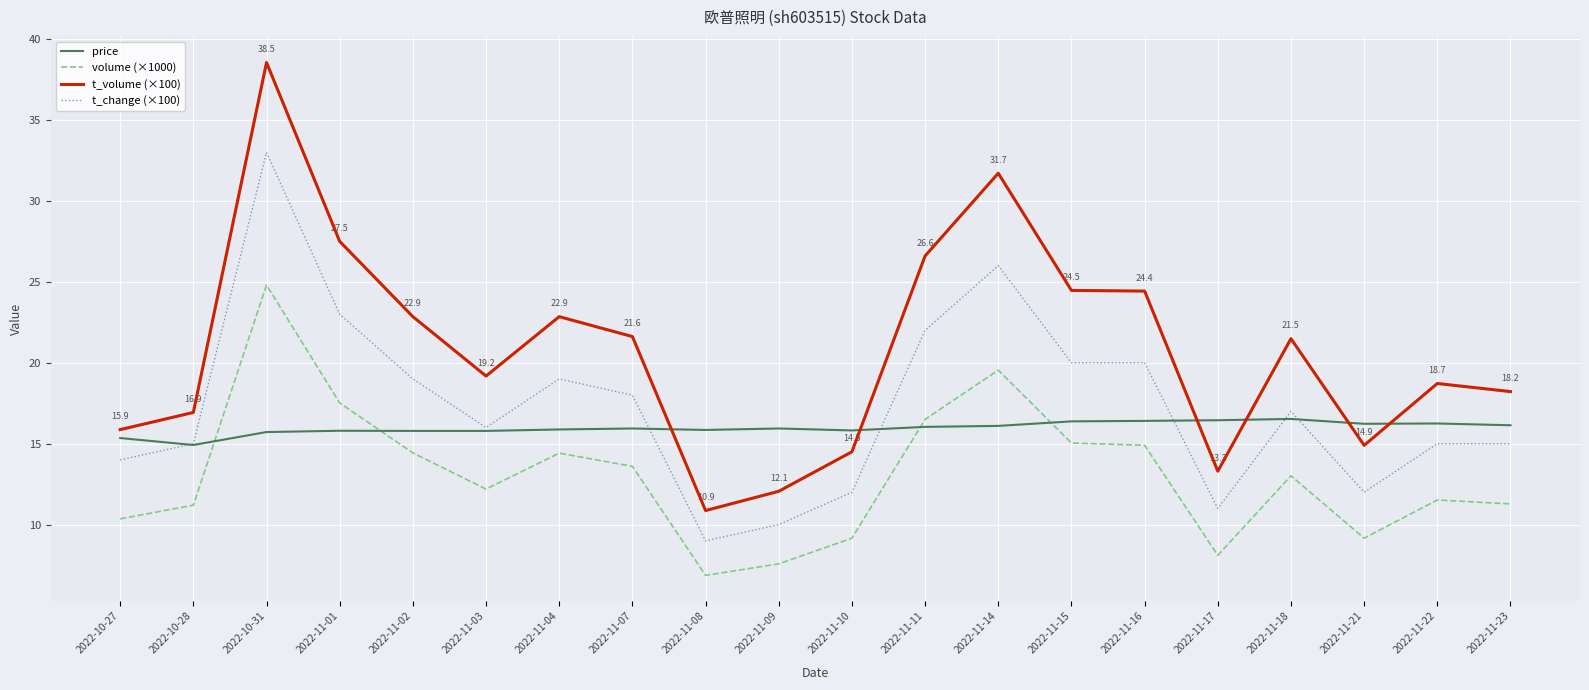

Which series changed the most between 2022-10-31 and 2022-11-11?

t_volume (×100)